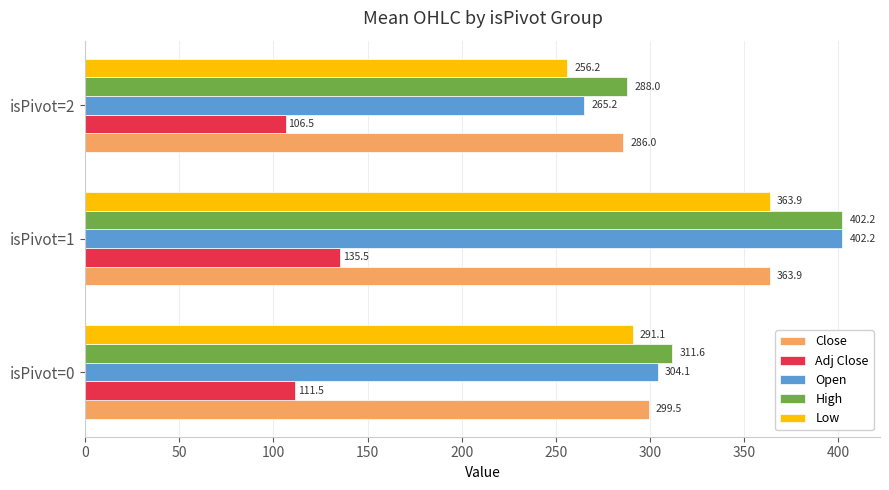

True or false: Low has a value of 92.2 at isPivot=2.

False